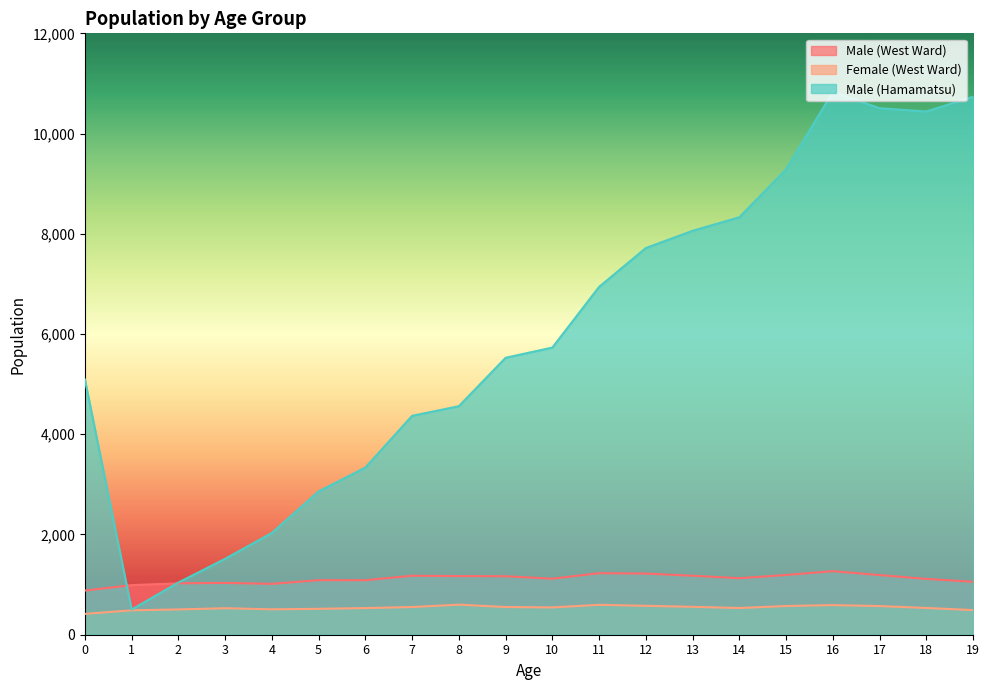

At which label does Female (West Ward) reach its peak?

8